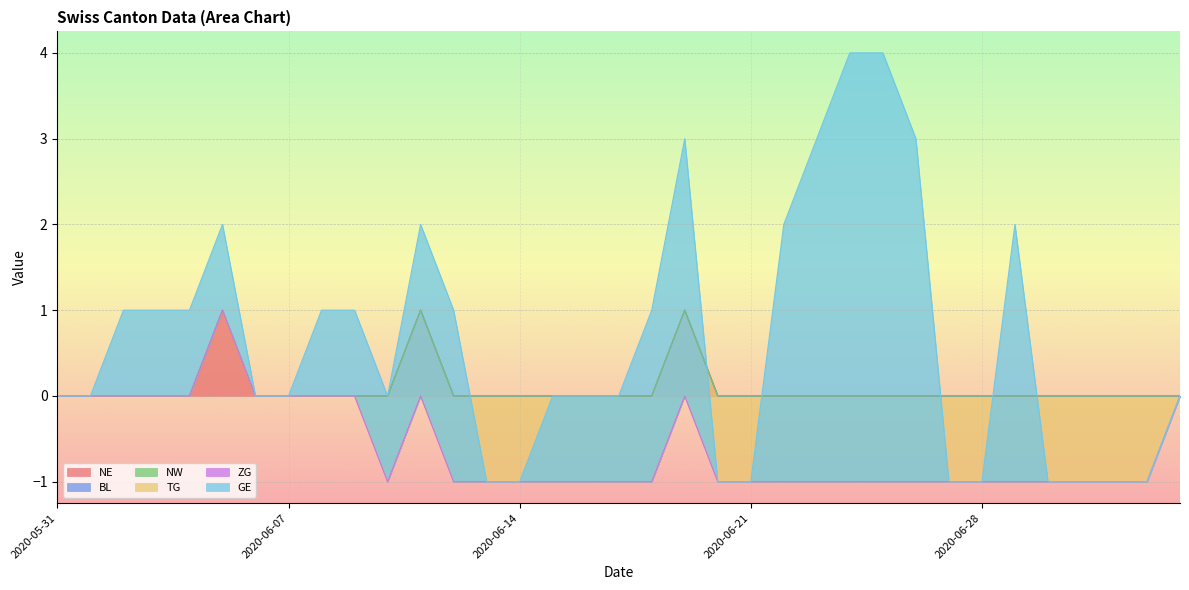

How many values in the TG series exceed -1?

11